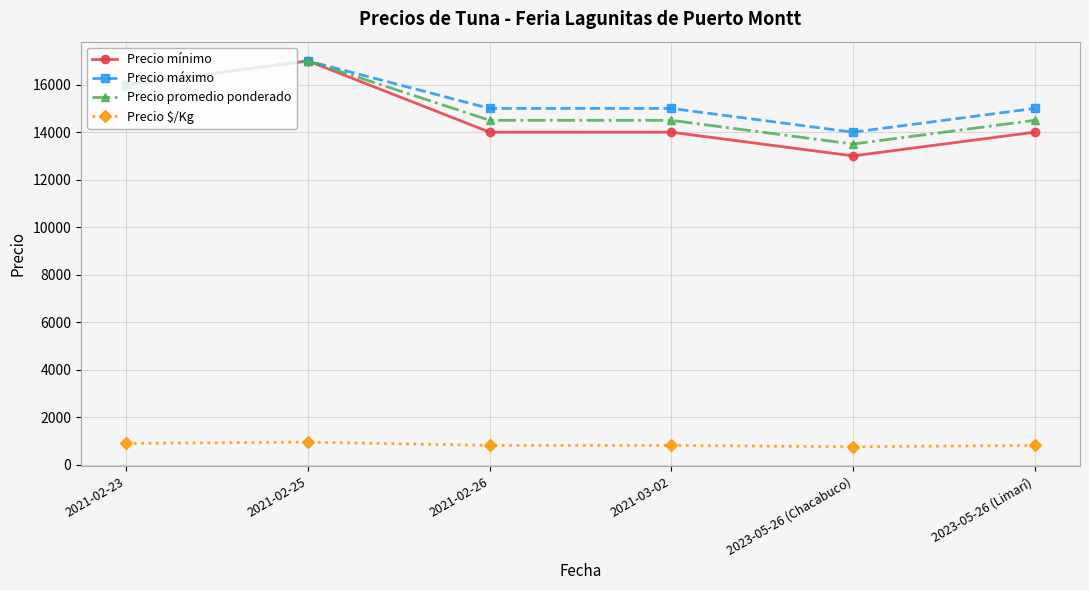

At which category does the chart reach its peak across all series?

2021-02-25